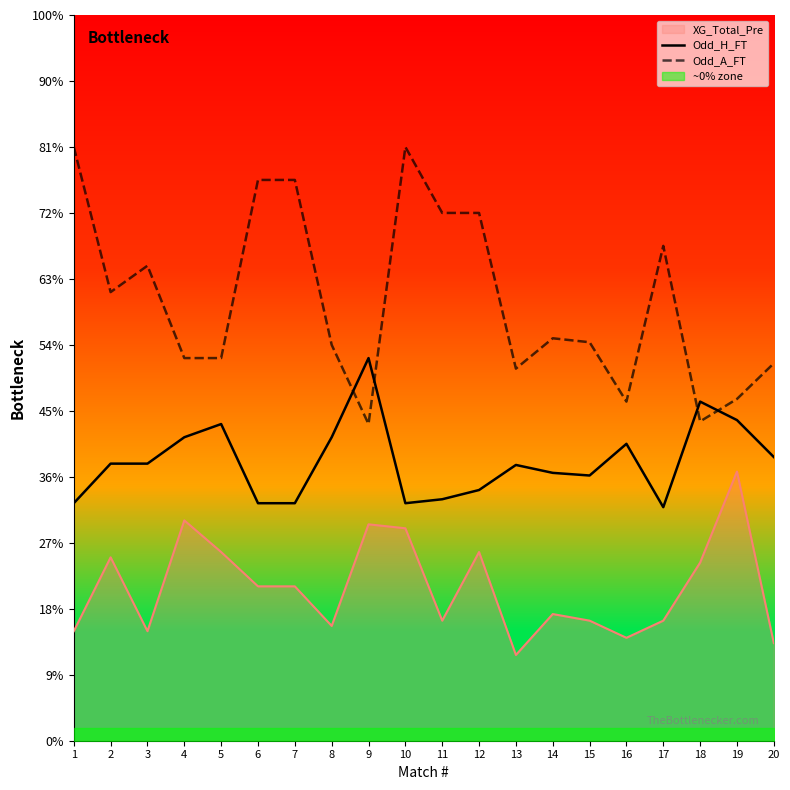

At which label is Odd_H_FT closest to 2?

15